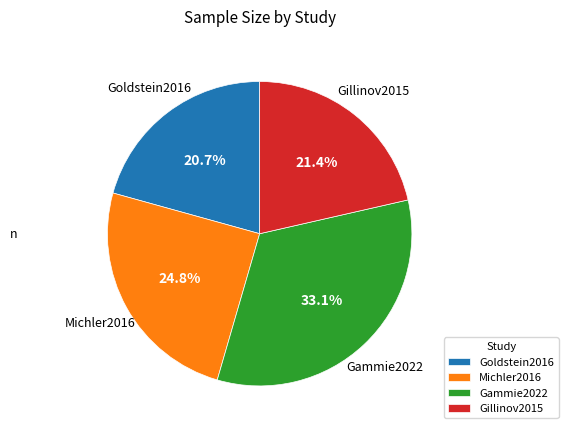

How many segments does this pie chart have?

4